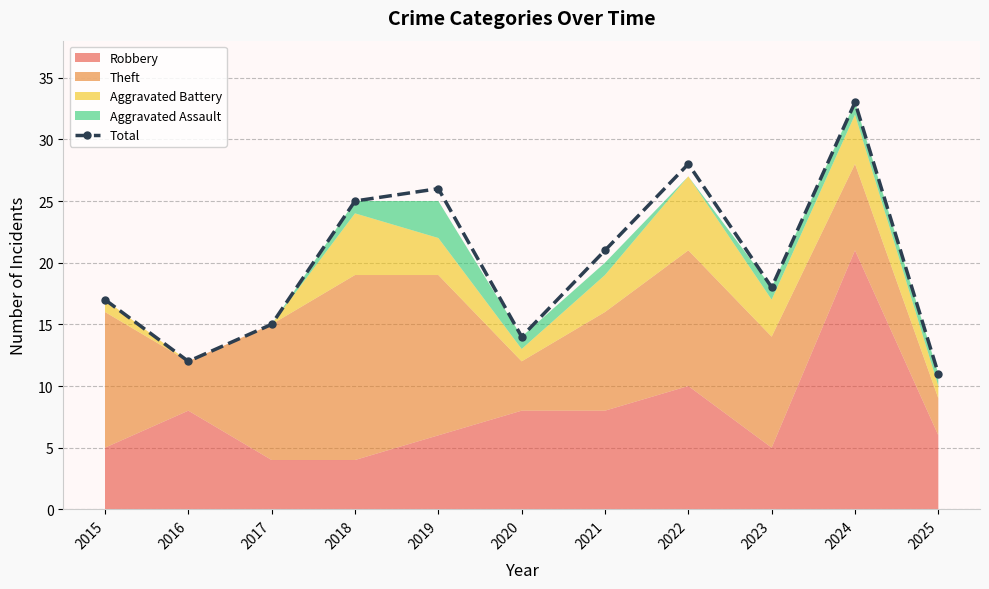

The value at 2024 is 33. True or false?

True